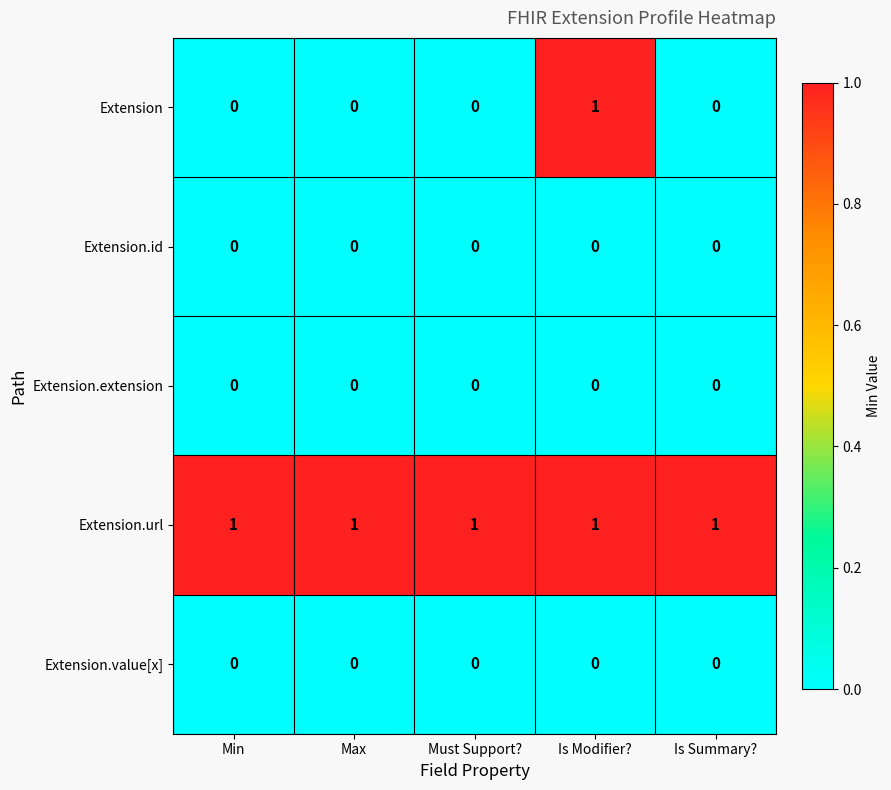

Which series has the widest spread of values?

Extension